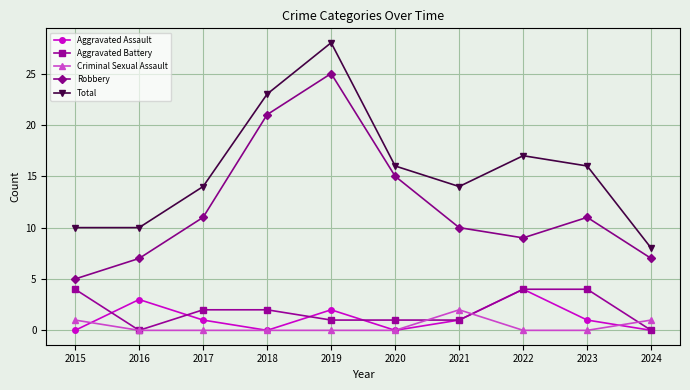

Count the number of categories in the chart.

10